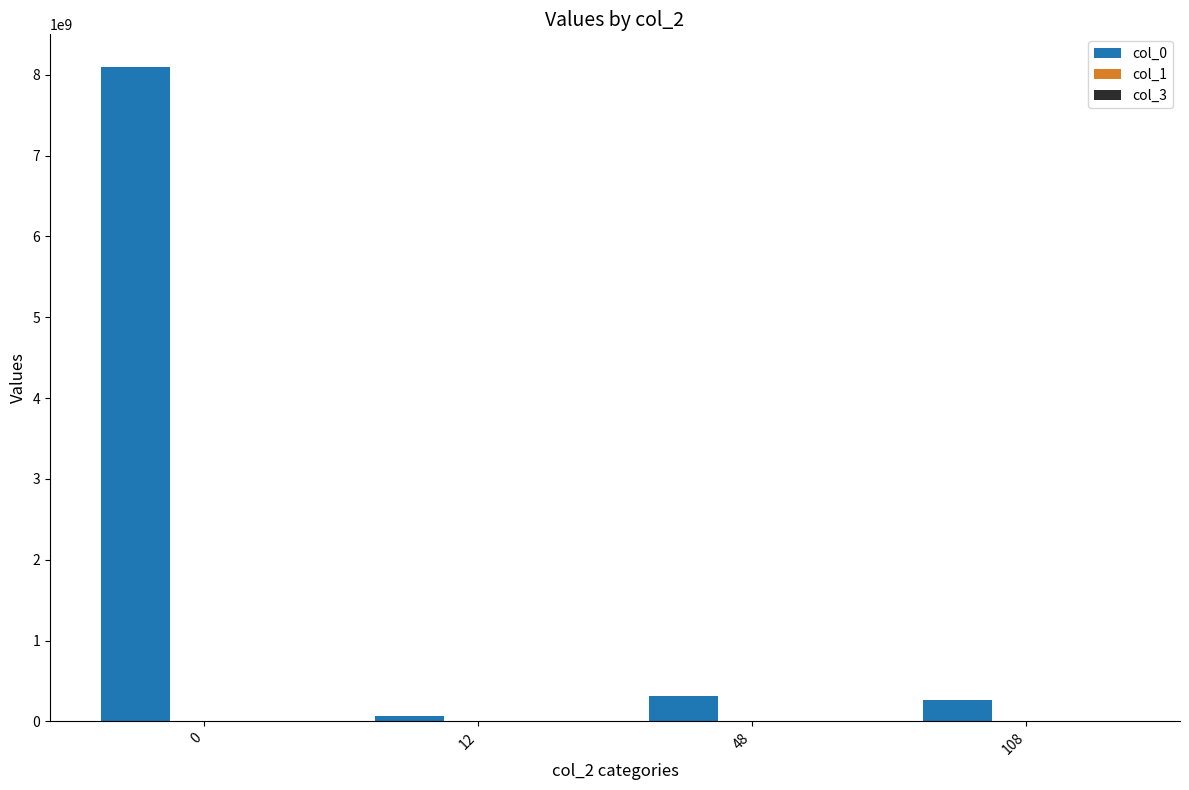

Are the bars horizontal?

No